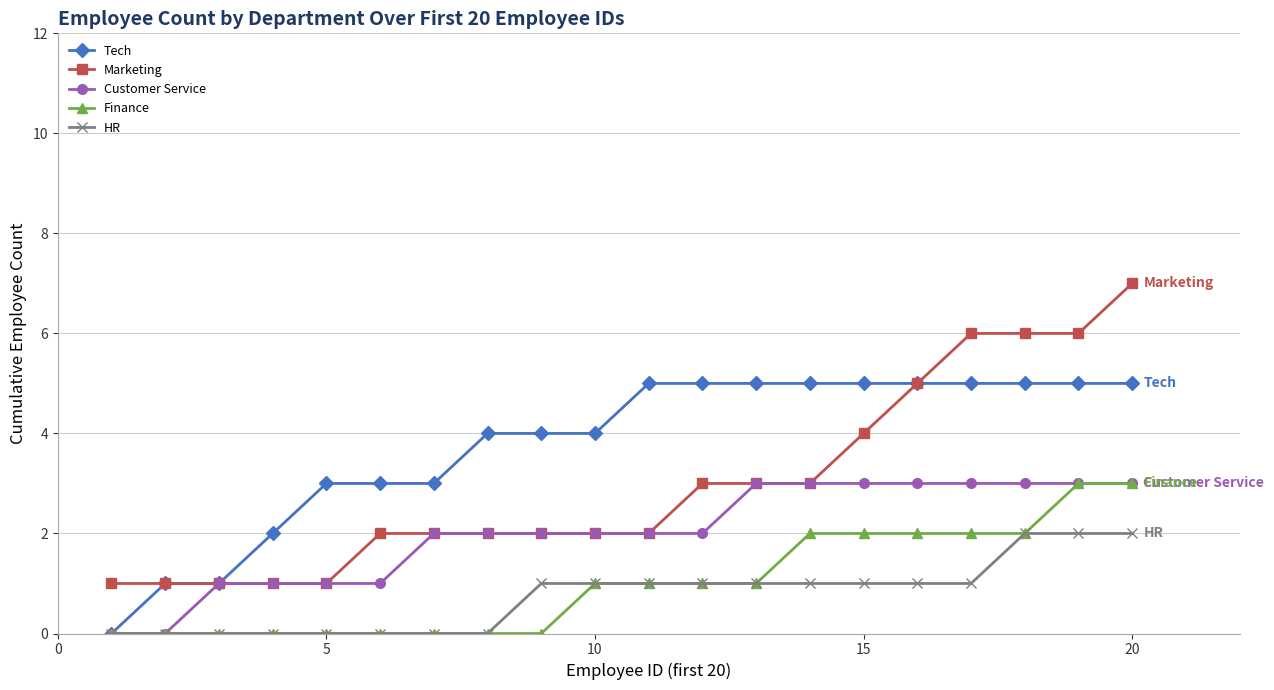

What is the average value of the Tech series?

4